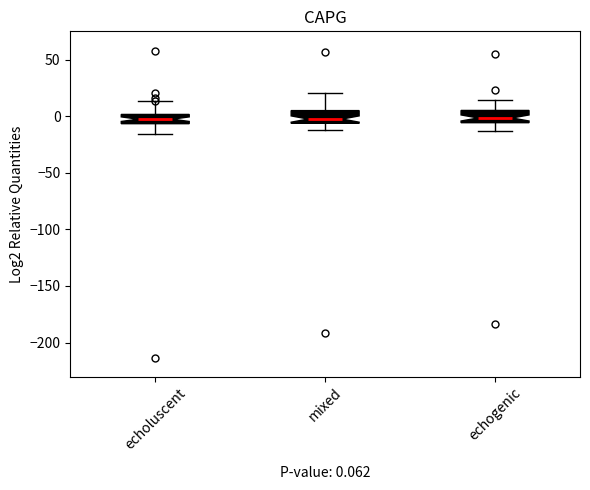

Where is the upper edge of the box for echoluscent on the y-axis? The values are not printed on the chart, so give them approximately, as read against the axis.

0